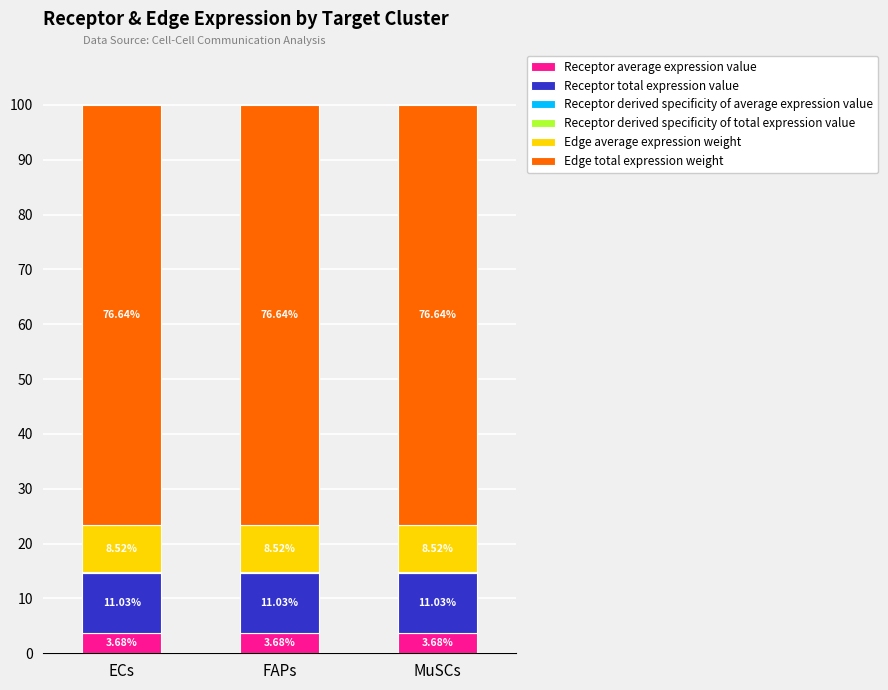

Does the chart contain stacked bars?

Yes